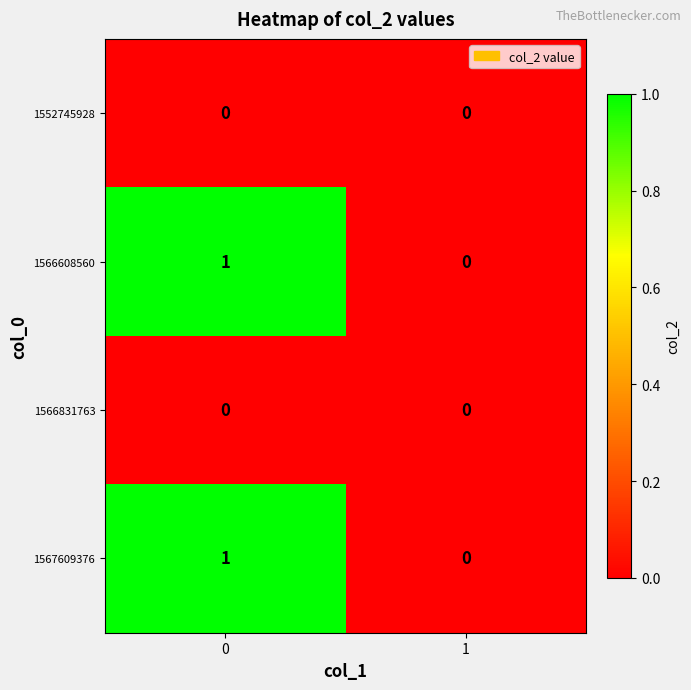

Reading left to right, what are all the values shown in this chart?

1552745928: 0	0
1566608560: 1	0
1566831763: 0	0
1567609376: 1	0